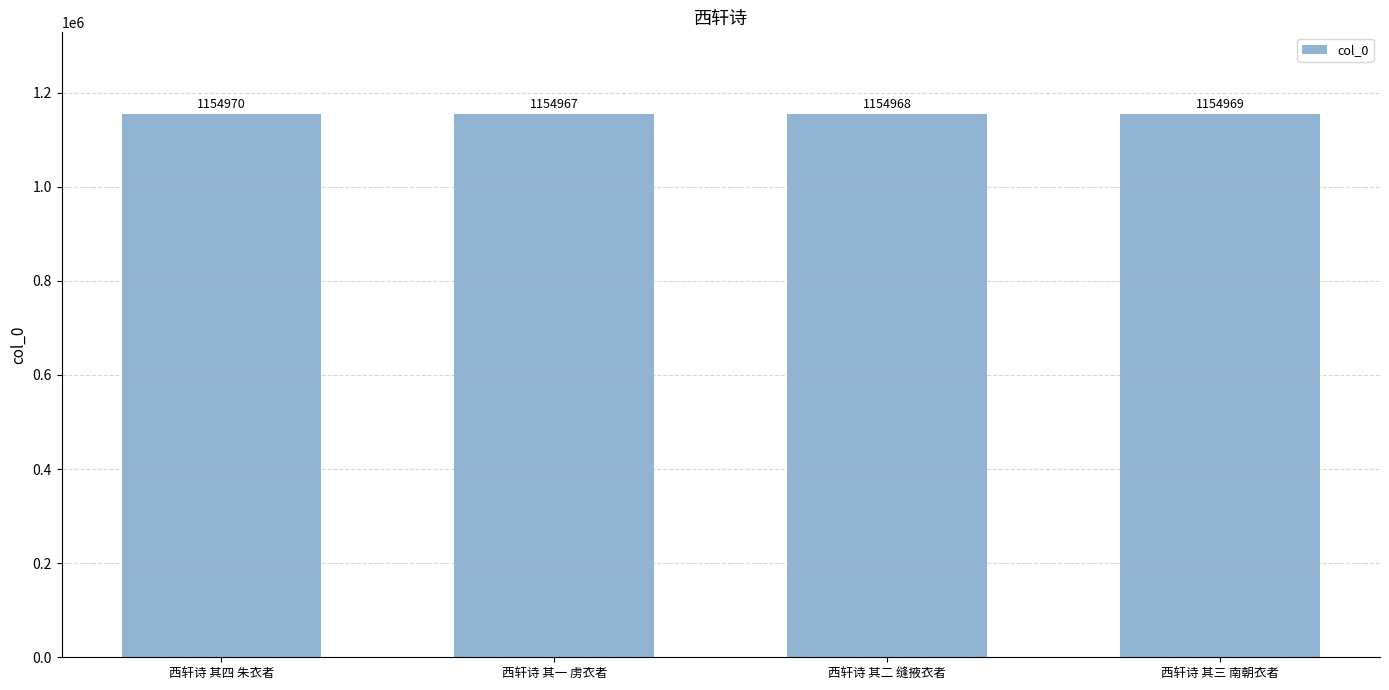

Is it true that the value at 西轩诗 其一 虏衣者 is 1154967?

True